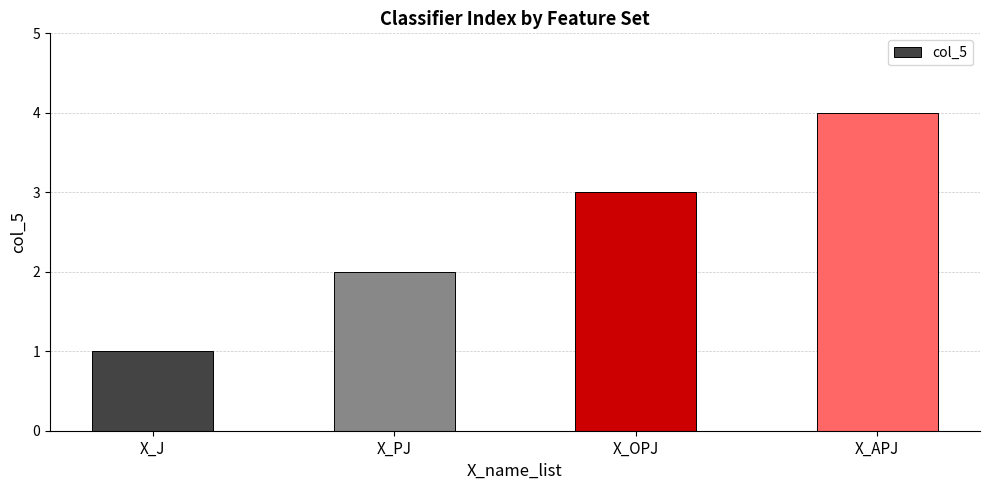

The chart shows a value of 4 at X_APJ. True or false?

True